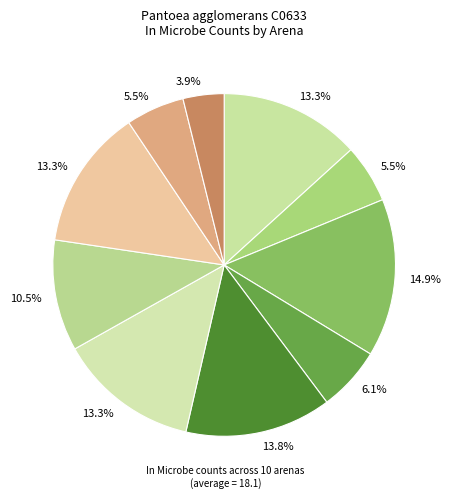

How many segments does this pie chart have?

10